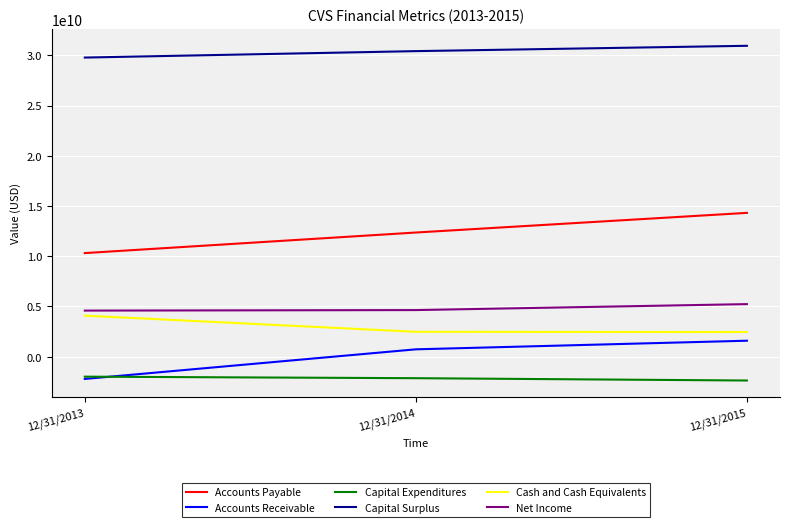

What is the sum of the Accounts Payable values at 12/31/2015 and 12/31/2013?

24635000000